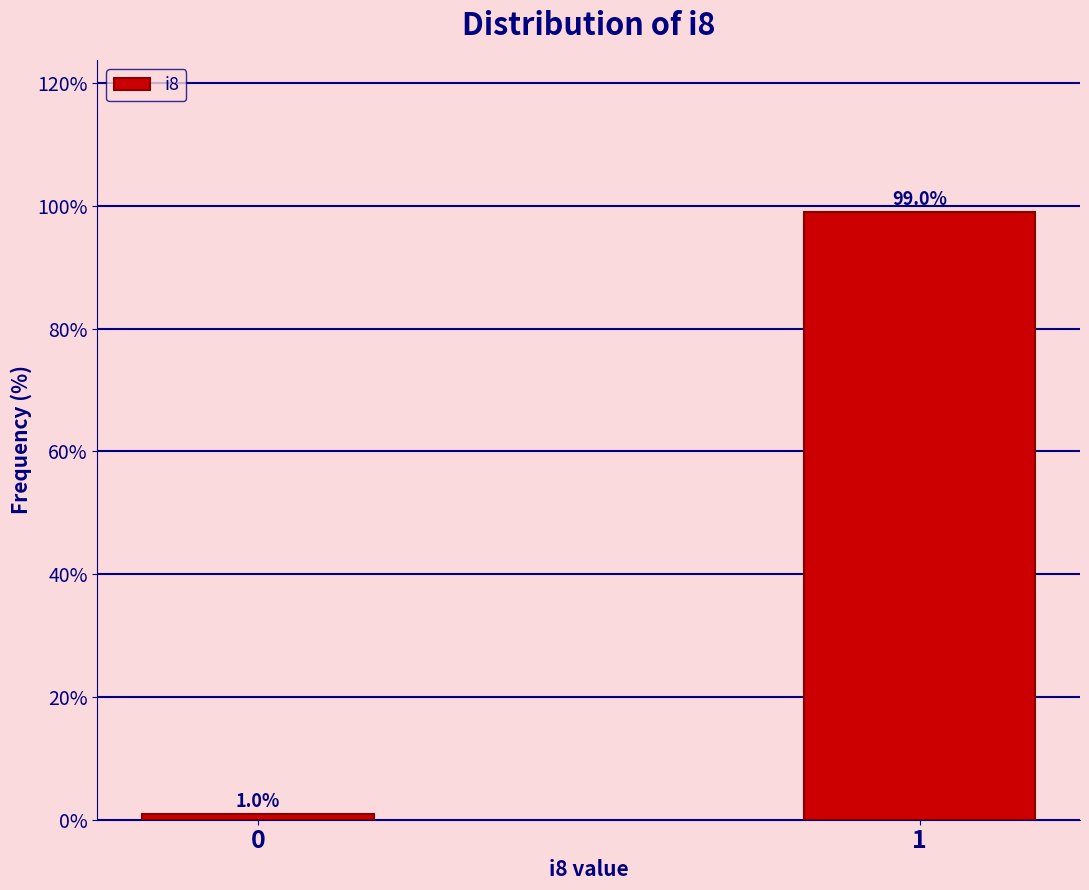

Reading left to right, transcribe all the data shown in this chart.

1	99